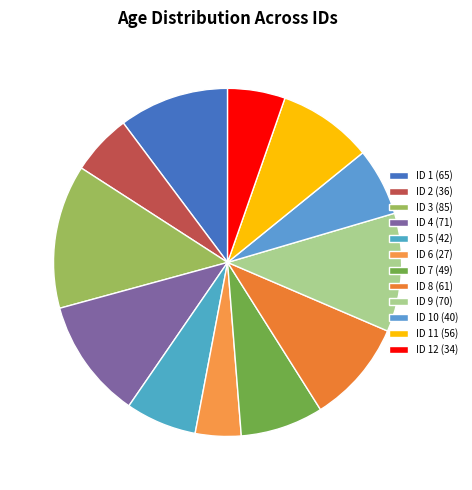

Count the number of slices in the pie.

12